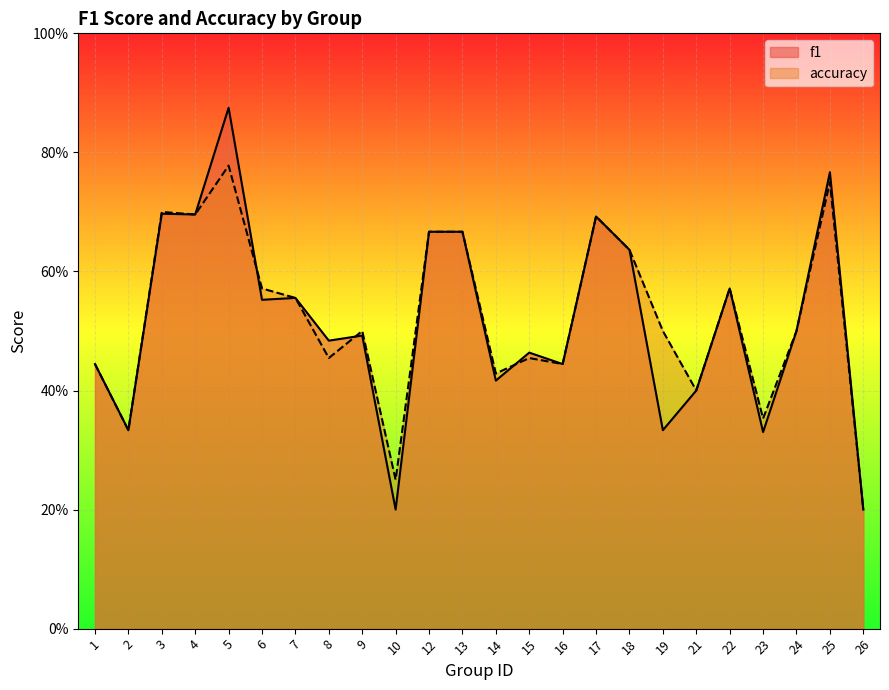

The f1 series shows 0.4 at 16. True or false?

True